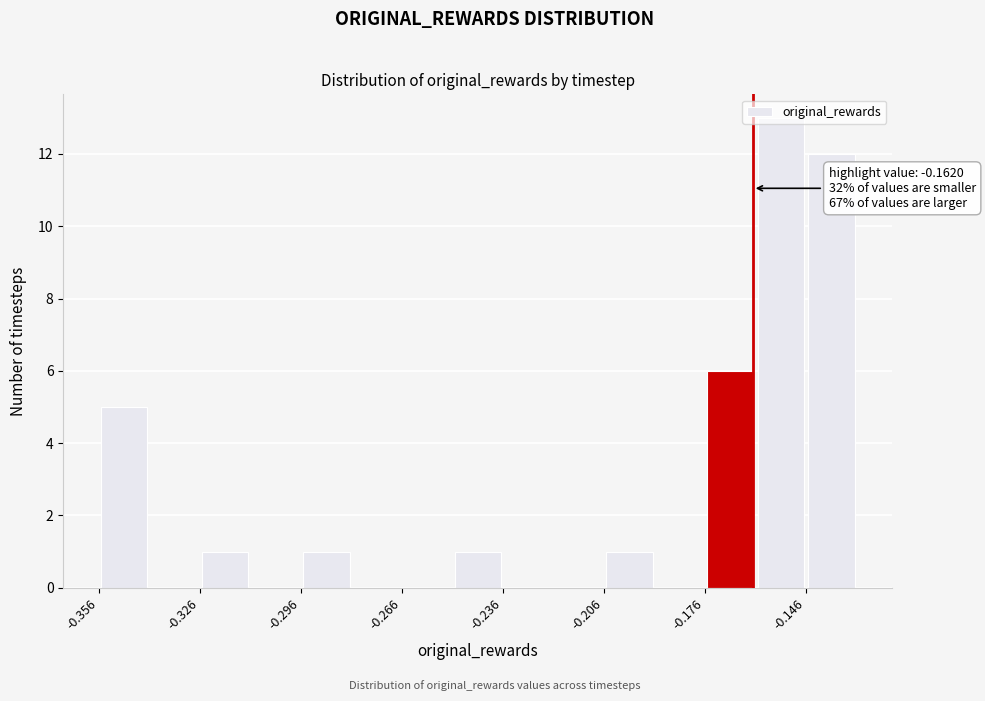

Around what value on the x-axis is the tallest bar? Give the approximate position of its centre, as read against the axis.

-0.155